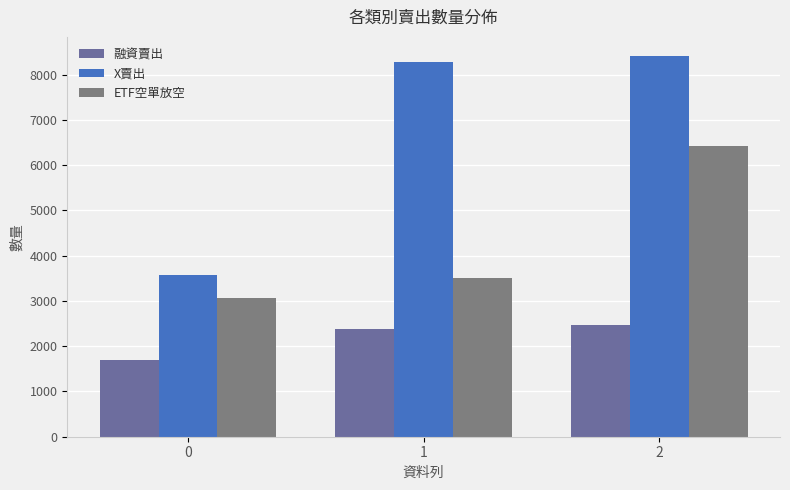

Reading left to right, what are all the values shown in this chart?

融資賣出: 1702	2385	2471
X賣出: 3570	8279	8416
ETF空單放空: 3062	3504	6415